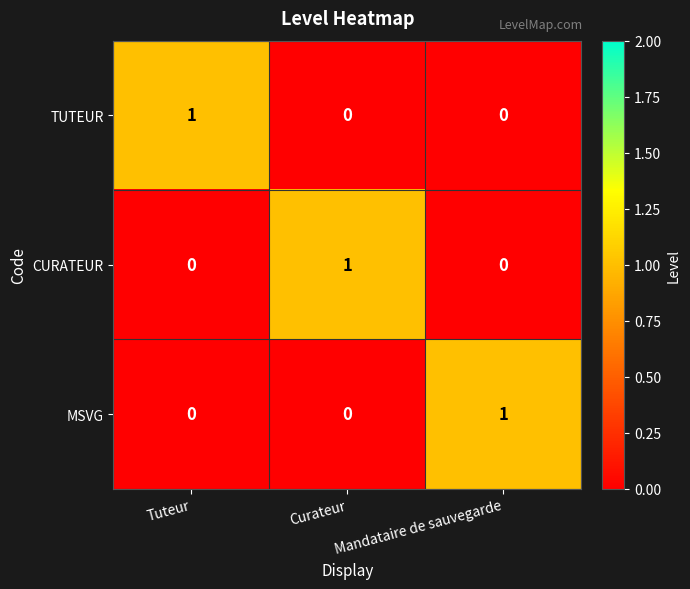

True or false: CURATEUR has a value of 1 at Tuteur.

False